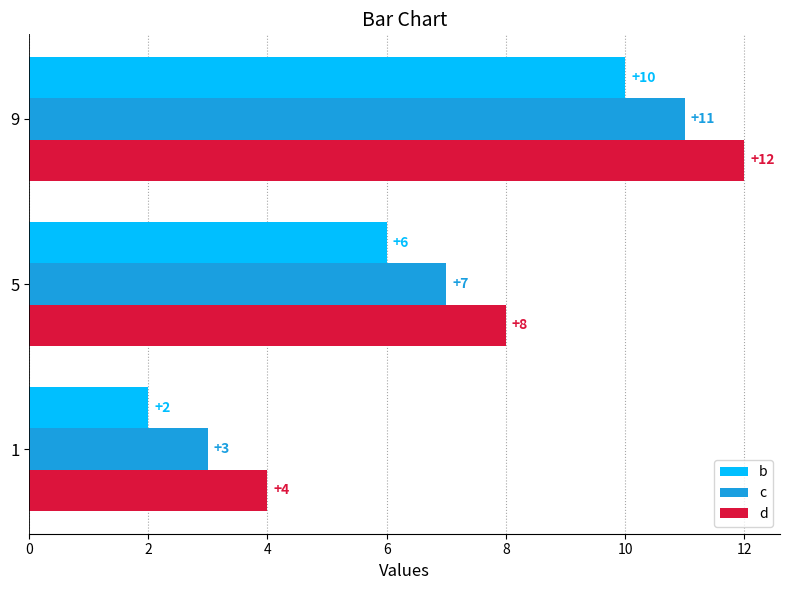

What is the average value of the d series?

8